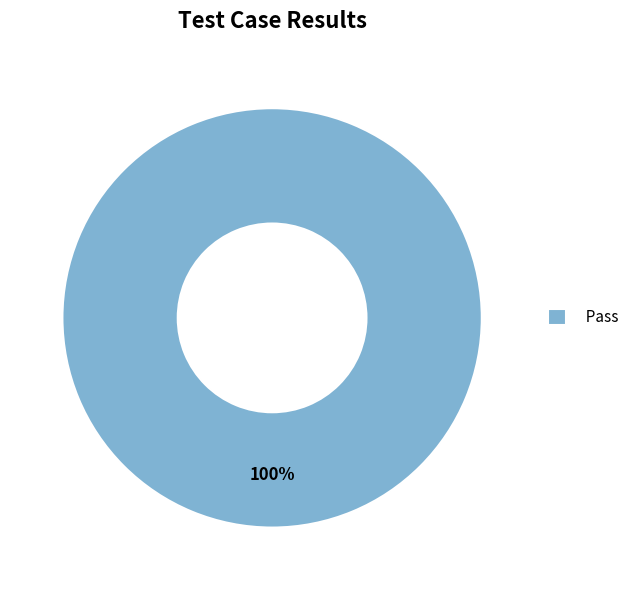

The Pass slice represents 100% of the pie. True or false?

True